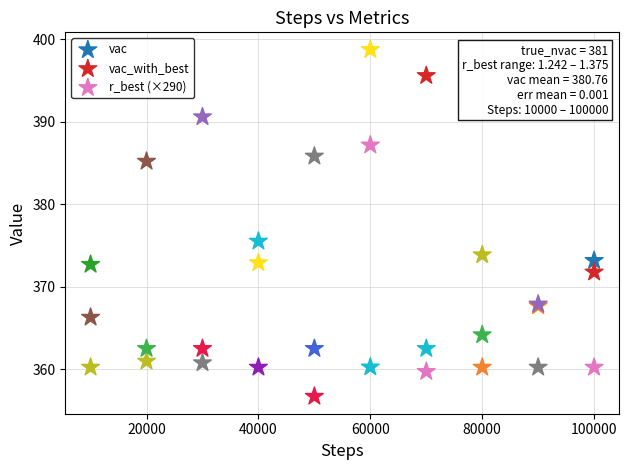

Across all series, what Y value is closest to 377?

375.5